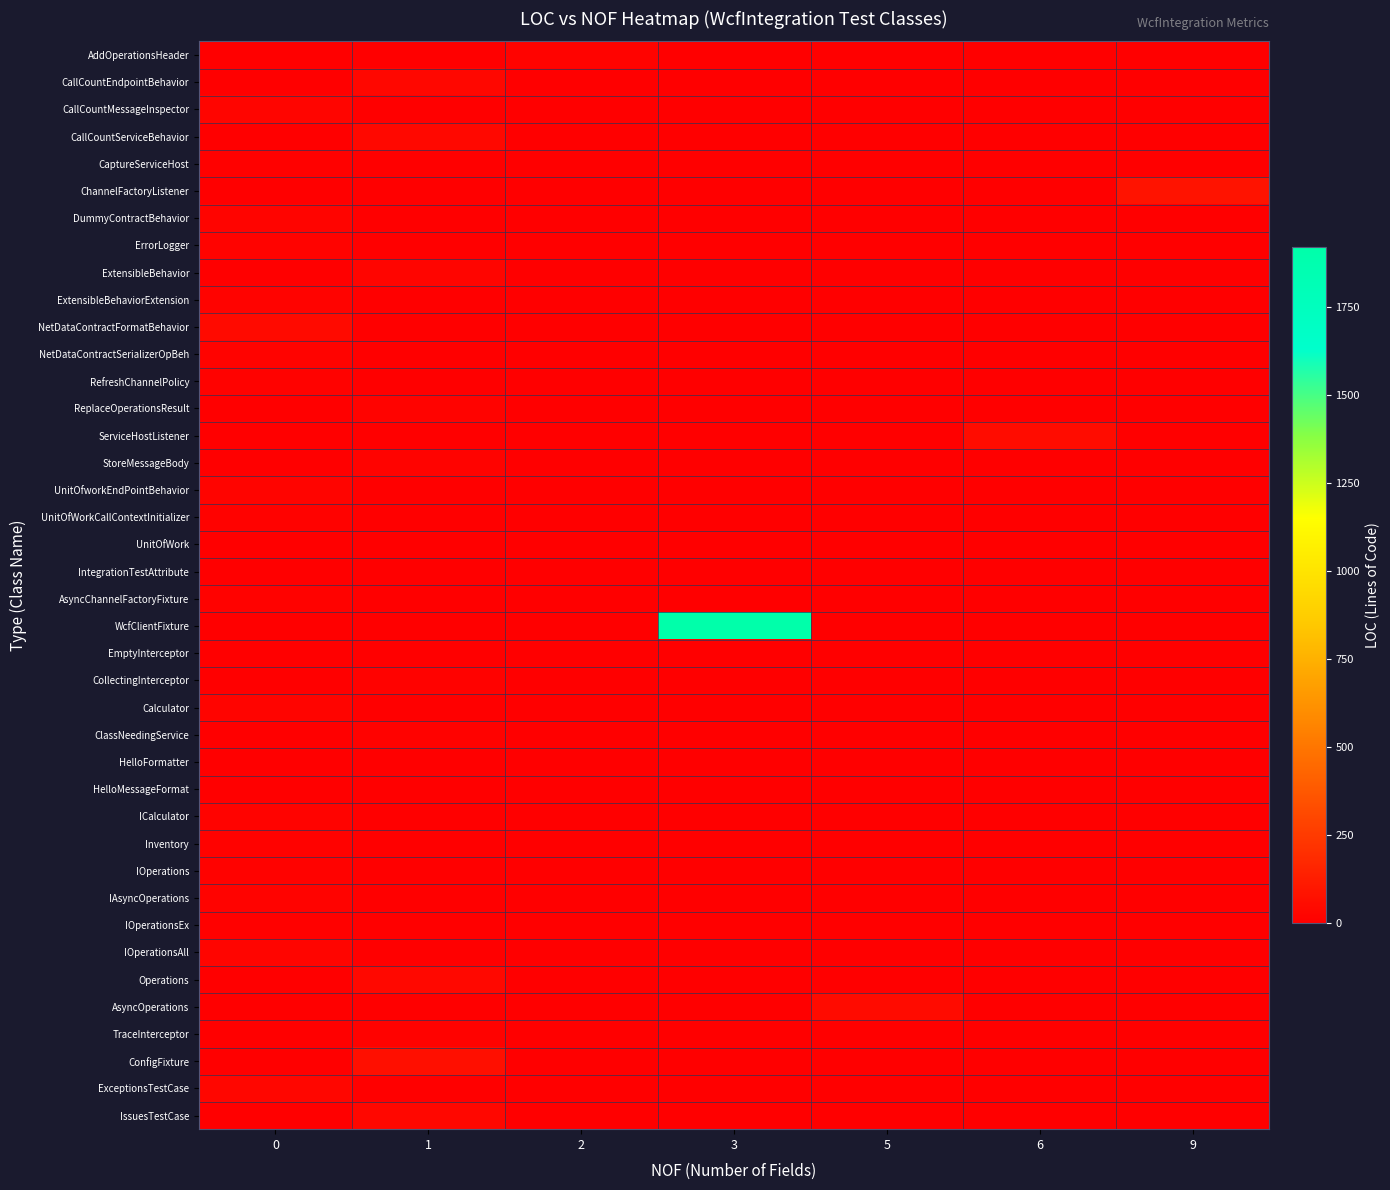

Count the number of categories in the chart.

7